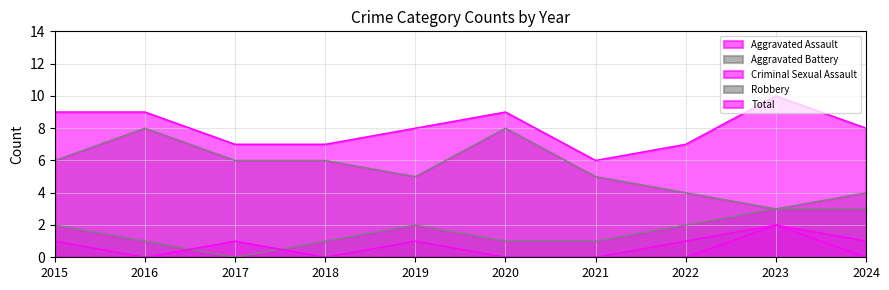

Which has a higher value, 2016 or 2021?

2016